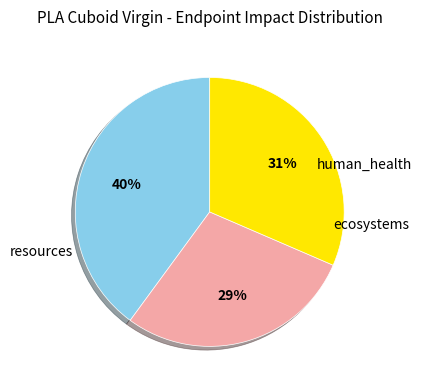

Is there a majority slice in this chart?

No